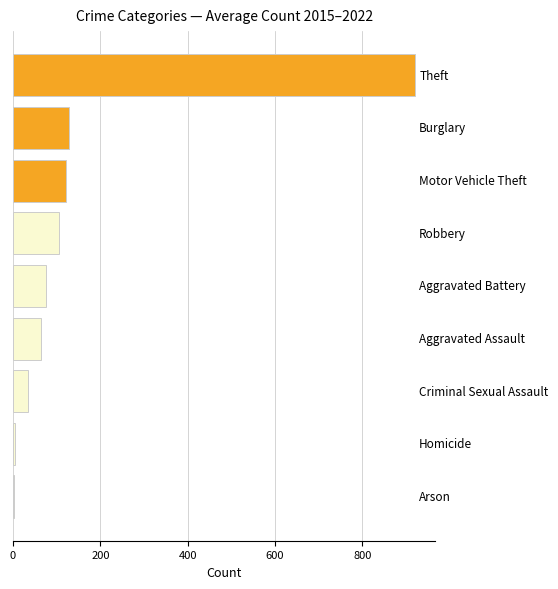

What is the sum of all values?

1459.8